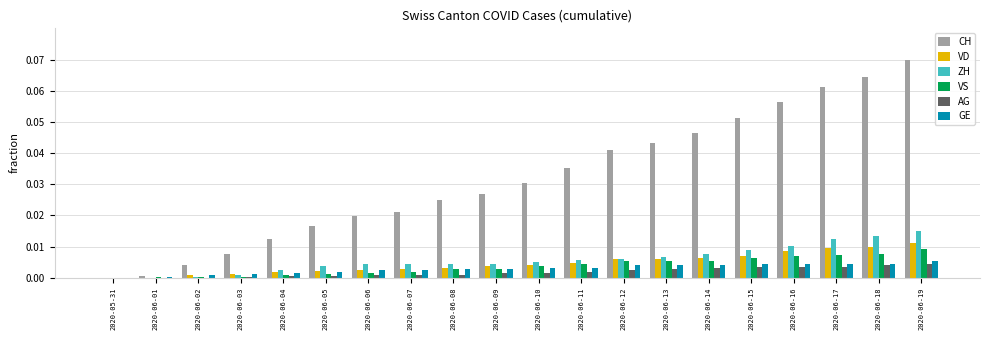

Which series has the largest total across all categories?

CH